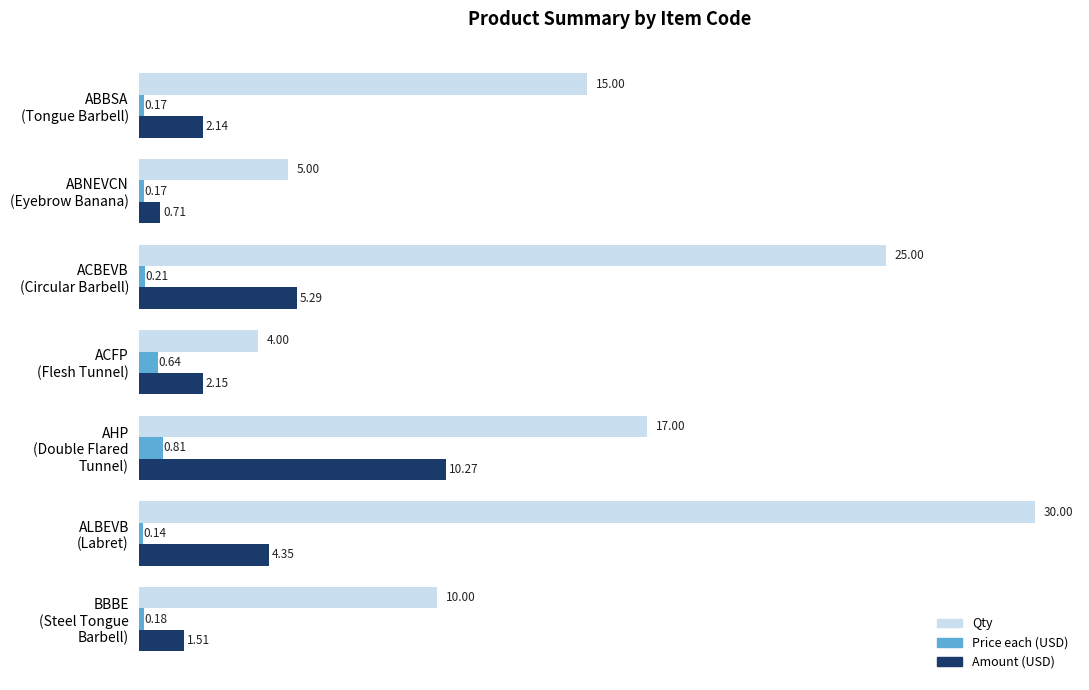

Which series has the largest total across all categories?

Qty